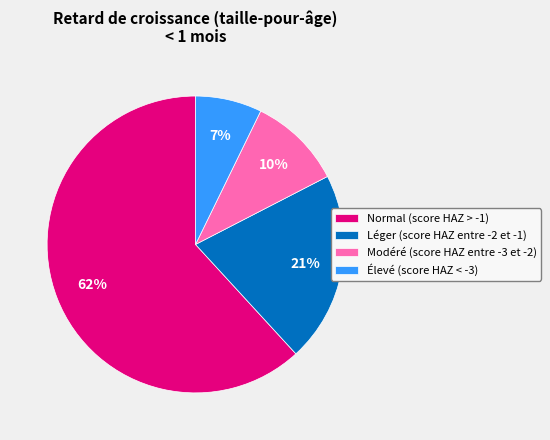

True or false: Léger (score HAZ entre -2 et -1) accounts for 21% of the total.

True